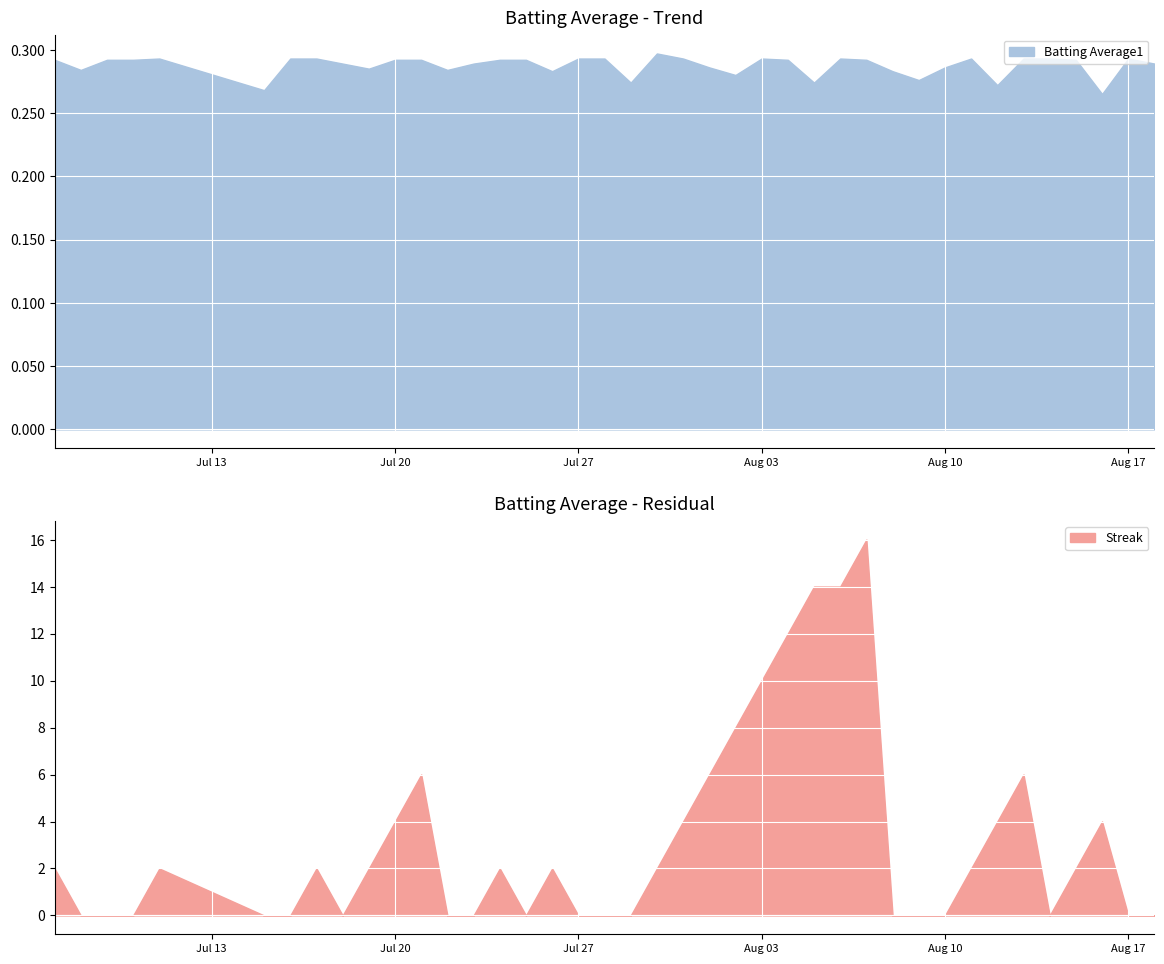

List the labels in order of Batting Average2 value, largest first.

2010-07-30, 2010-07-31, 2010-08-06, 2010-08-14, 2010-08-17, 2010-07-07, 2010-07-09, 2010-07-10, 2010-07-11, 2010-07-16, 2010-07-17, 2010-07-20, 2010-07-24, 2010-07-27, 2010-07-28, 2010-08-03, 2010-08-11, 2010-08-13, 2010-08-15, 2010-07-18, 2010-07-21, 2010-07-25, 2010-08-04, 2010-08-07, 2010-08-18, 2010-07-23, 2010-08-10, 2010-08-01, 2010-07-08, 2010-07-19, 2010-07-22, 2010-07-26, 2010-08-08, 2010-08-02, 2010-08-05, 2010-08-09, 2010-07-29, 2010-08-12, 2010-07-15, 2010-08-16